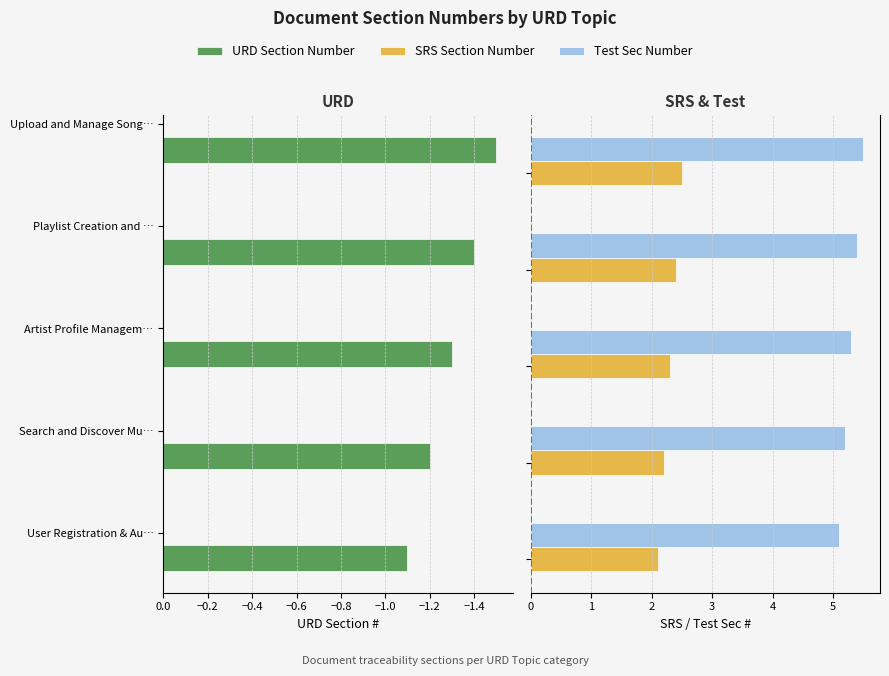

At how many categories does at least one series exceed 2?

5